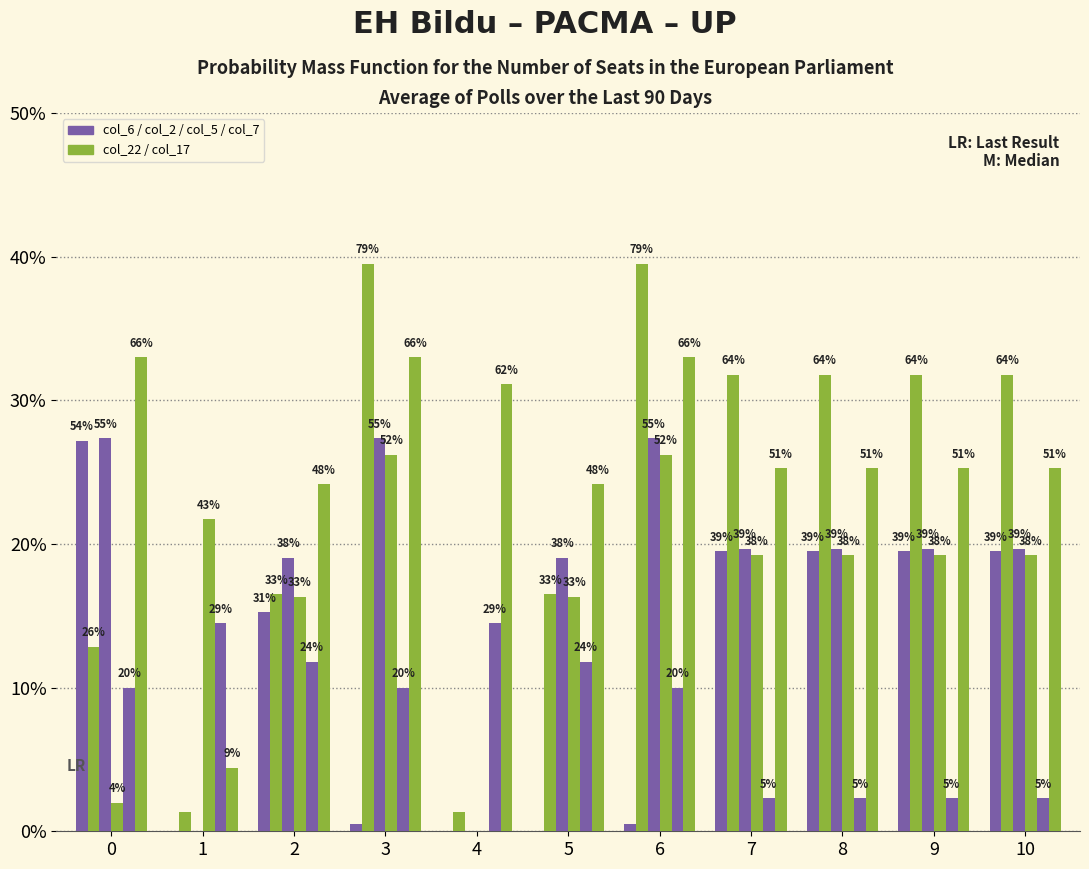

Reading right to left, extract all data points from this chart.

col_6: 10=292.3	9=292.3	8=292.3	7=292.3	6=8.0	5=0.0	4=0.0	3=8.0	2=228.8	1=0.0	0=408.0
col_22: 10=476.6	9=476.6	8=476.6	7=476.6	6=592.3	5=247.4	4=19.9	3=592.3	2=247.4	1=19.9	0=192.3
col_2: 10=294.6	9=294.6	8=294.6	7=294.6	6=410.3	5=285.5	4=0.0	3=410.3	2=285.5	1=0.0	0=410.3
col_5: 10=288.0	9=288.0	8=288.0	7=288.0	6=392.8	5=245.0	4=0.0	3=392.8	2=245.0	1=325.7	0=29.5
col_7: 10=34.4	9=34.4	8=34.4	7=34.4	6=150.1	5=176.6	4=217.1	3=150.1	2=176.6	1=217.1	0=150.1
col_17: 10=379.1	9=379.1	8=379.1	7=379.1	6=494.8	5=362.4	4=466.6	3=494.8	2=362.4	1=66.6	0=494.8